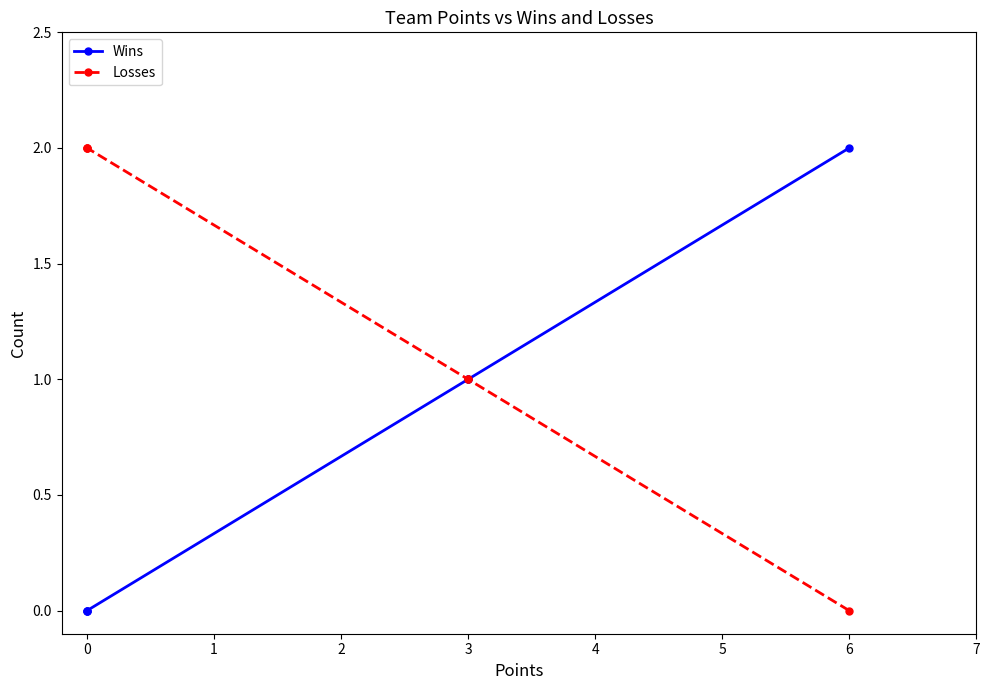

True or false: Losses and Wins cross at least once.

False